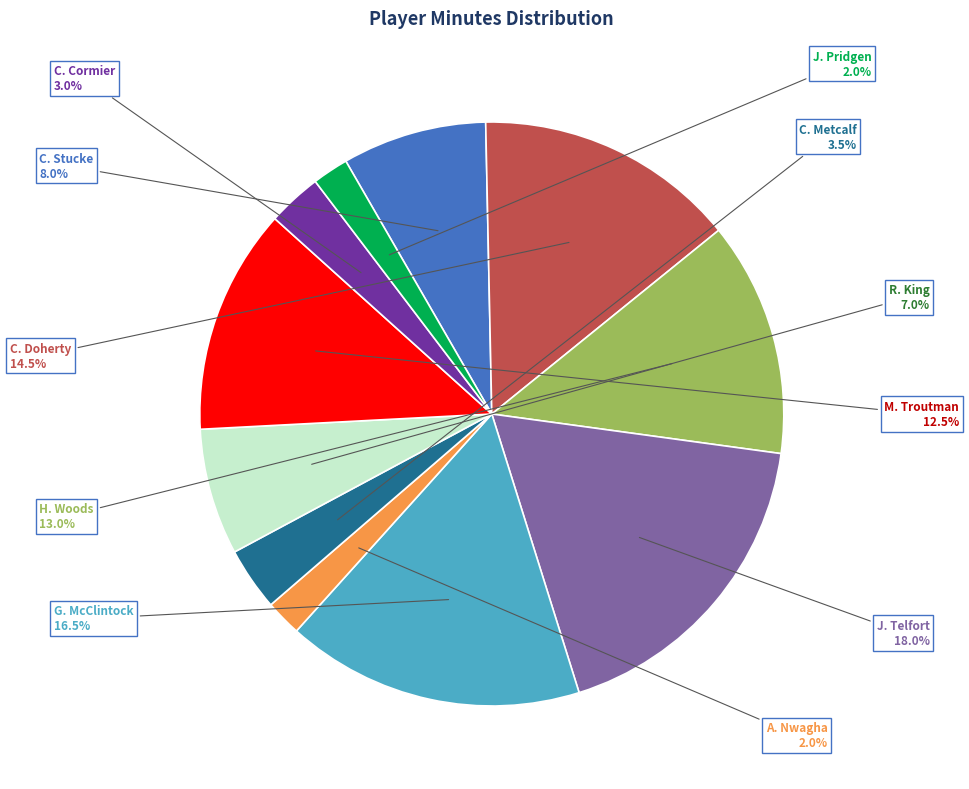

Which has a higher value, H. Woods or C. Stucke?

H. Woods